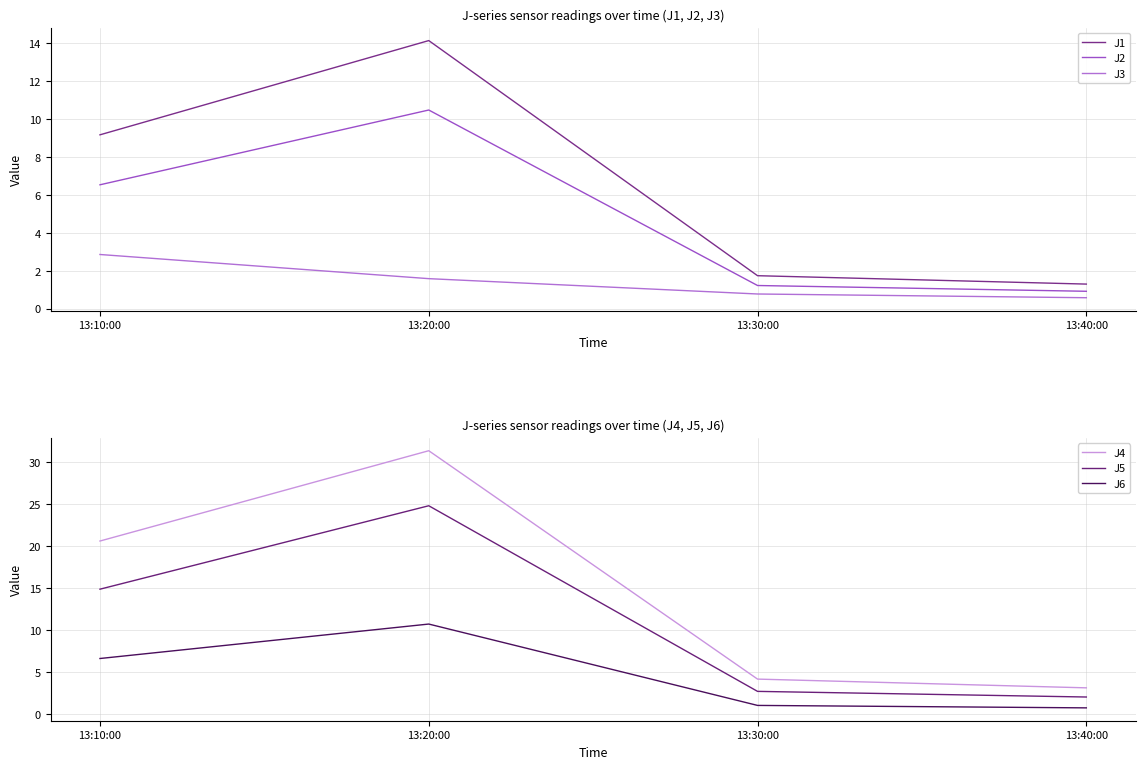

How many data points in J4 are less than 20?

2